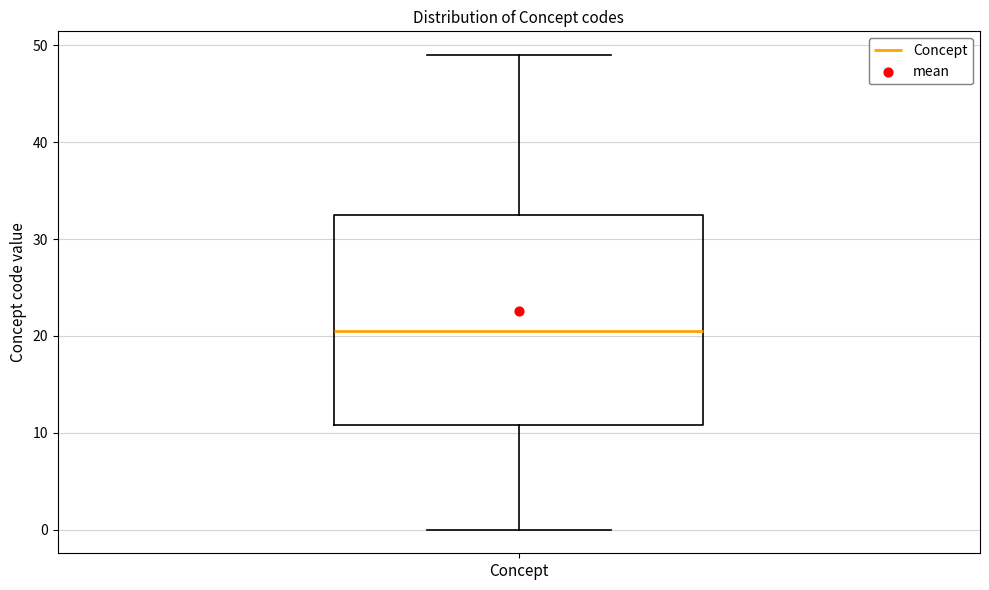

Where does the lower whisker of the box for Concept end on the y-axis? The values are not printed on the chart, so give them approximately, as read against the axis.

0